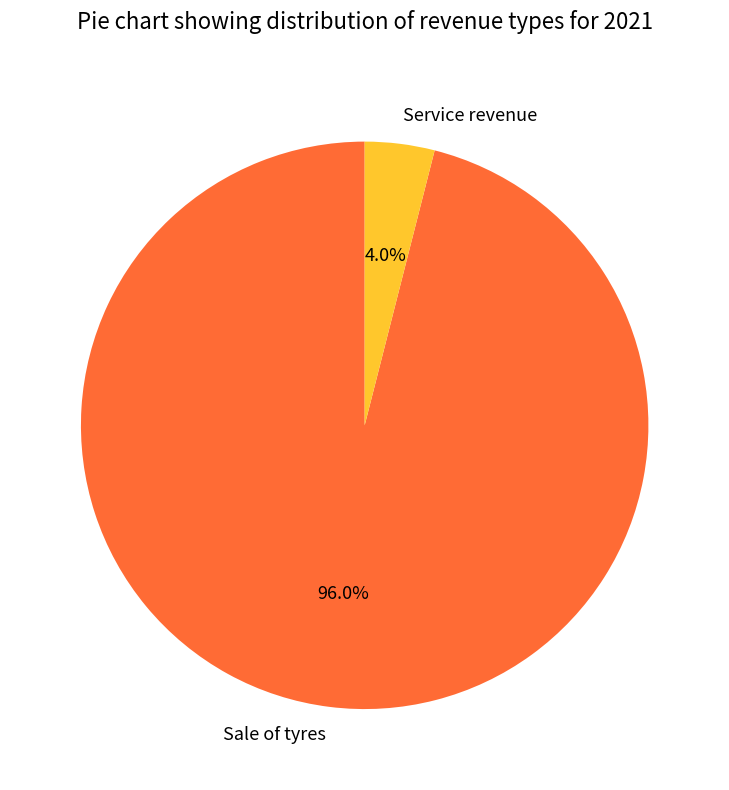

Which category has the biggest portion of the pie?

Sale of tyres